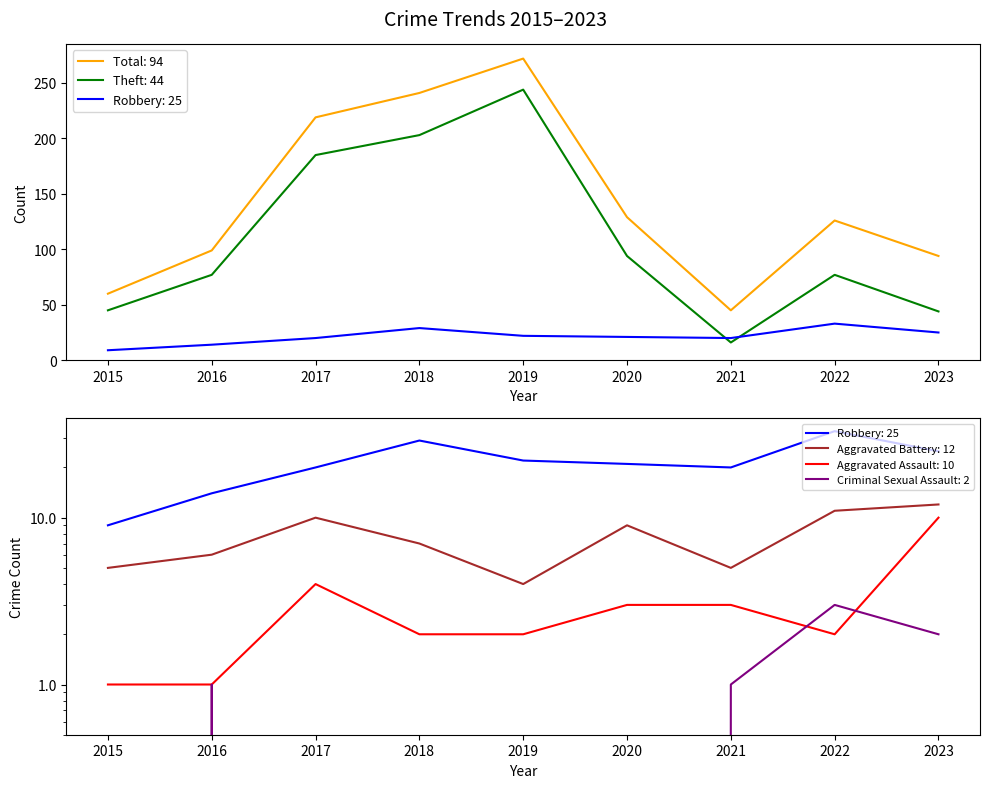

True or false: Theft and Aggravated Assault intersect in this chart.

False